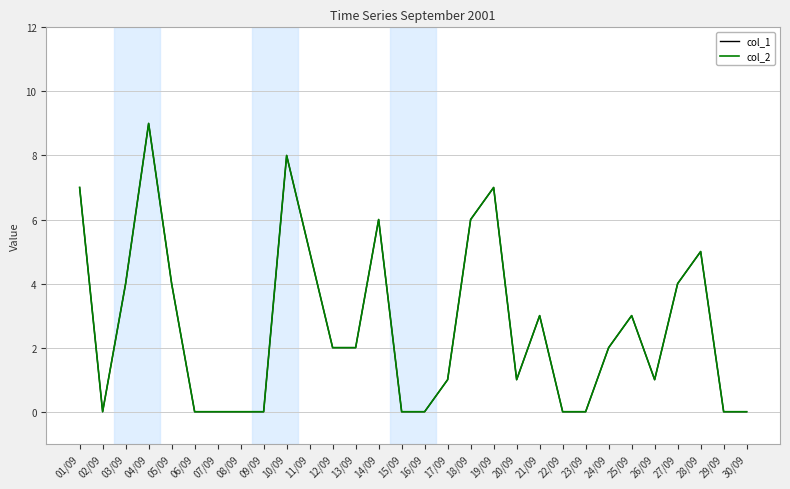

Between 07/09 and 13/09, which series saw the biggest shift?

col_1